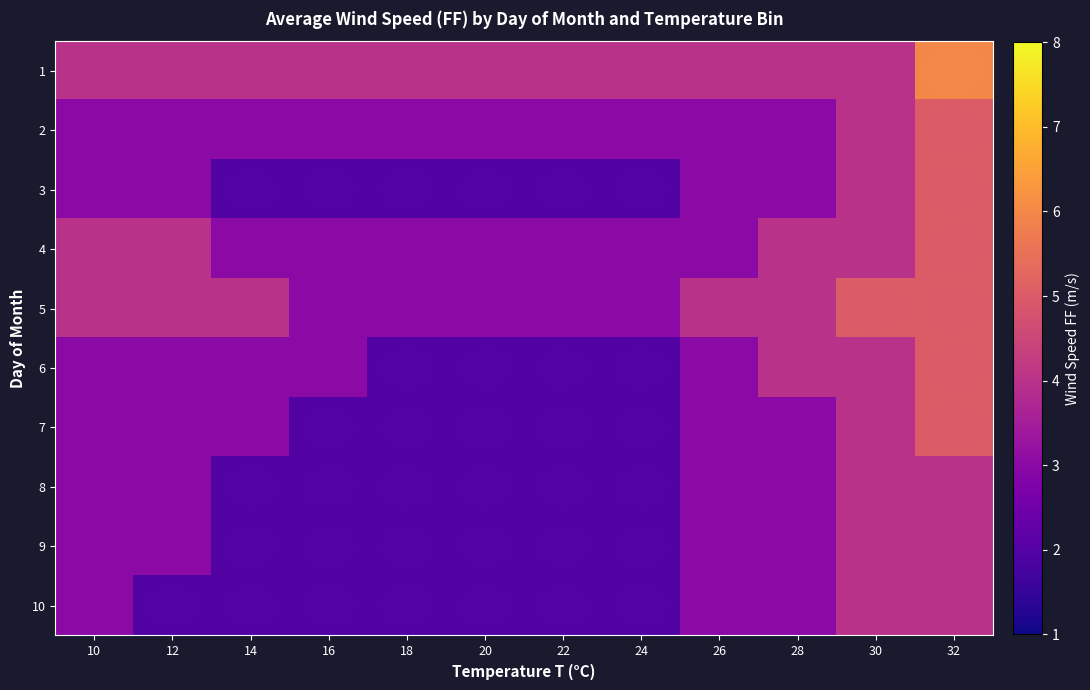

How many data points does each series have?

12